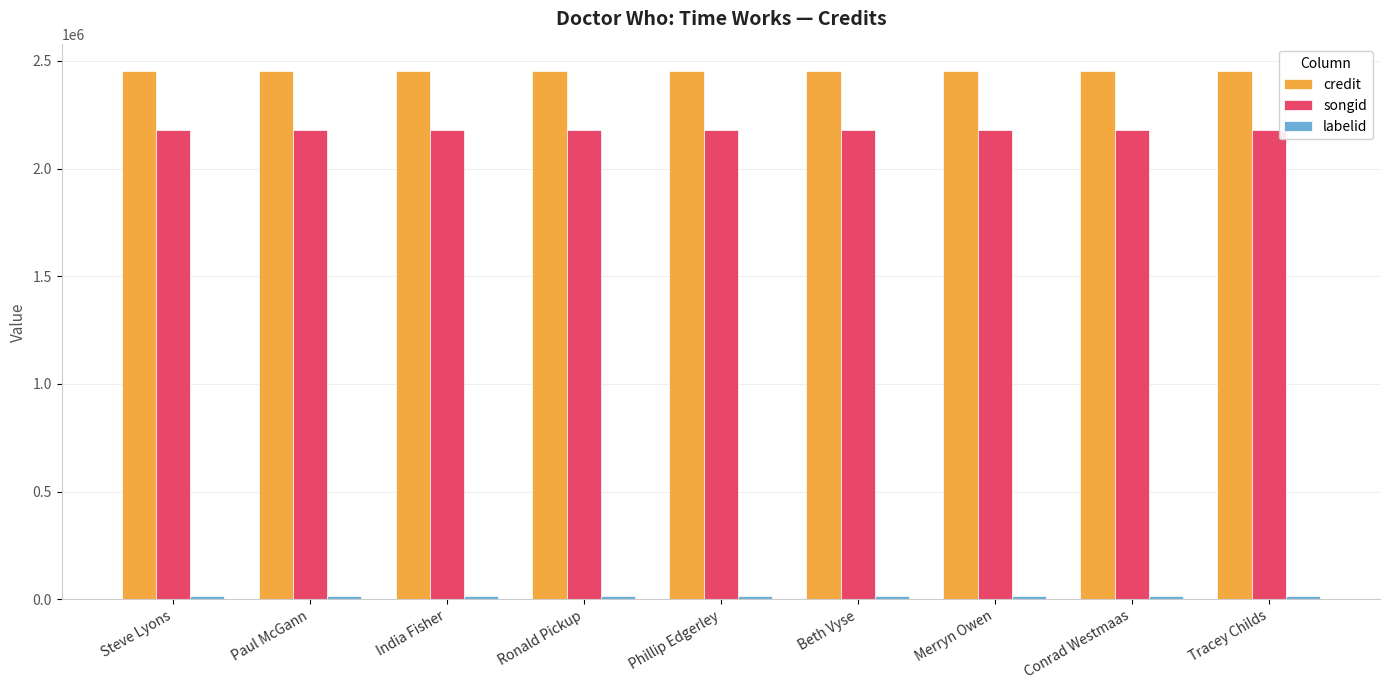

What is the average value of the songid series?

2179633